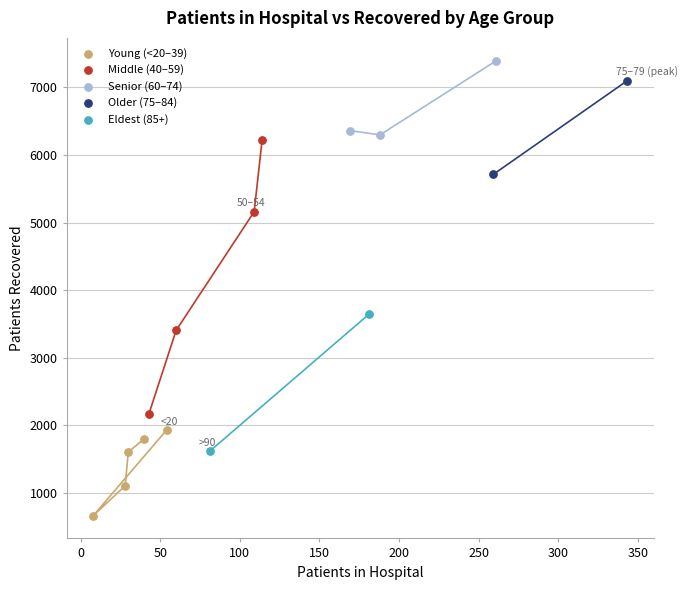

What are all the series names shown in the legend?

Young (<20–39), Middle (40–59), Senior (60–74), Older (75–84), Eldest (85+)